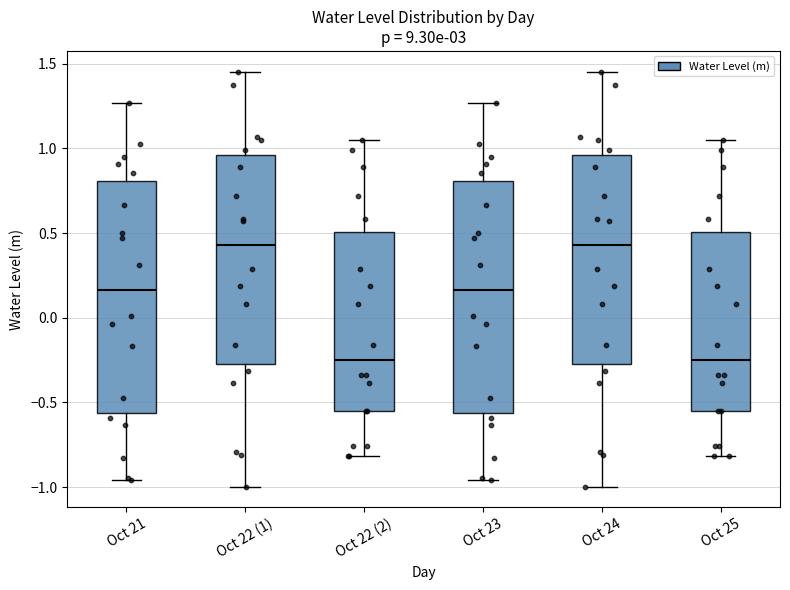

Where does the lower whisker of the box for Oct 21 end on the y-axis? The values are not printed on the chart, so give them approximately, as read against the axis.

-0.95